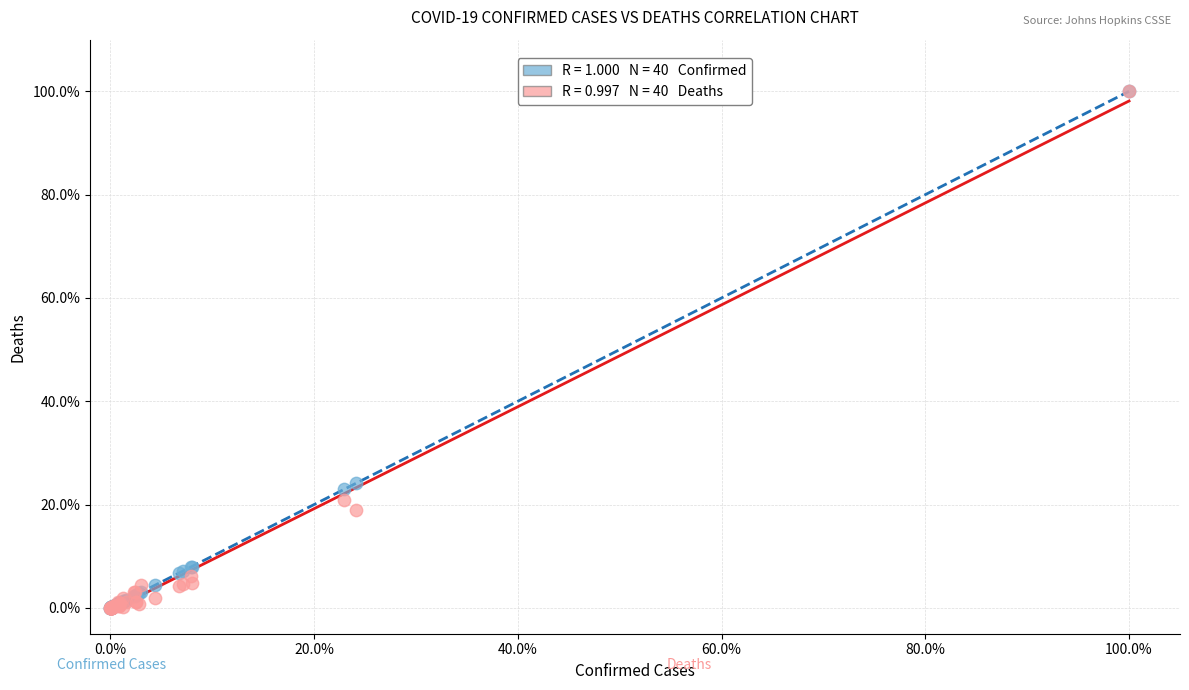

Across all series, what Y value is closest to 50?

24.2